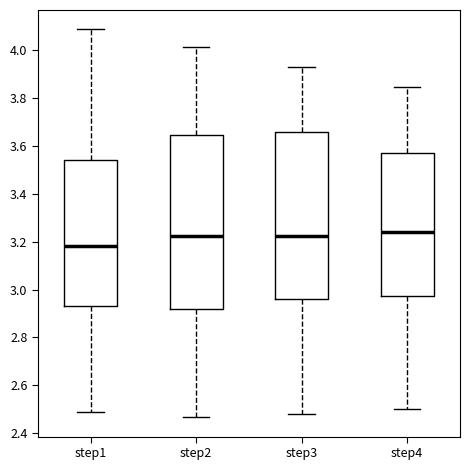

Reading left to right, transcribe this box plot: for each box, give where its median line is, the range the box spans, and where its two whiskers end, as read against the y-axis. The values are not printed on the chart, so give them approximately, as read against the axis.

step1: median 3.18, box 2.92 to 3.54, whiskers 2.48 to 4.08
step2: median 3.22, box 2.92 to 3.64, whiskers 2.46 to 4.02
step3: median 3.22, box 2.96 to 3.66, whiskers 2.48 to 3.92
step4: median 3.24, box 2.98 to 3.58, whiskers 2.50 to 3.84